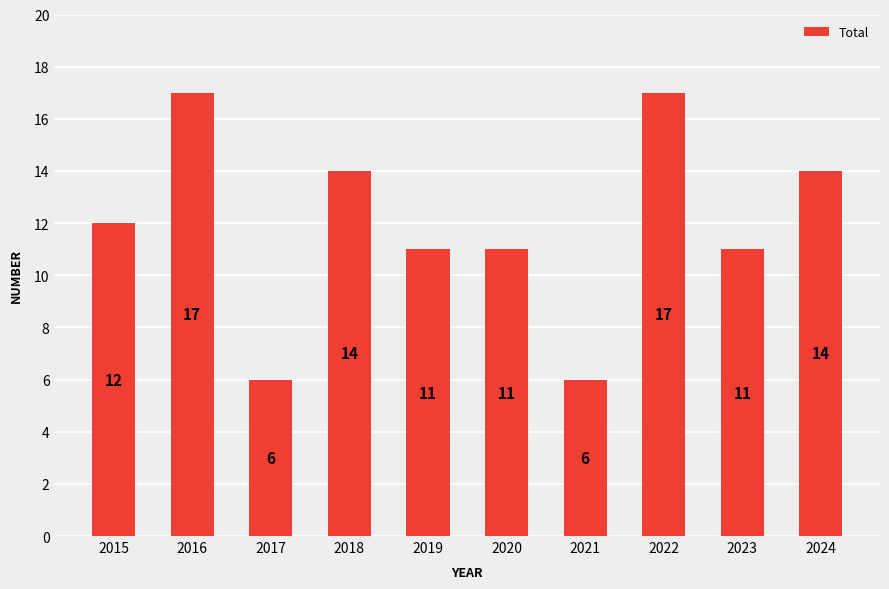

What is the value of the 4th bar from the left?

14